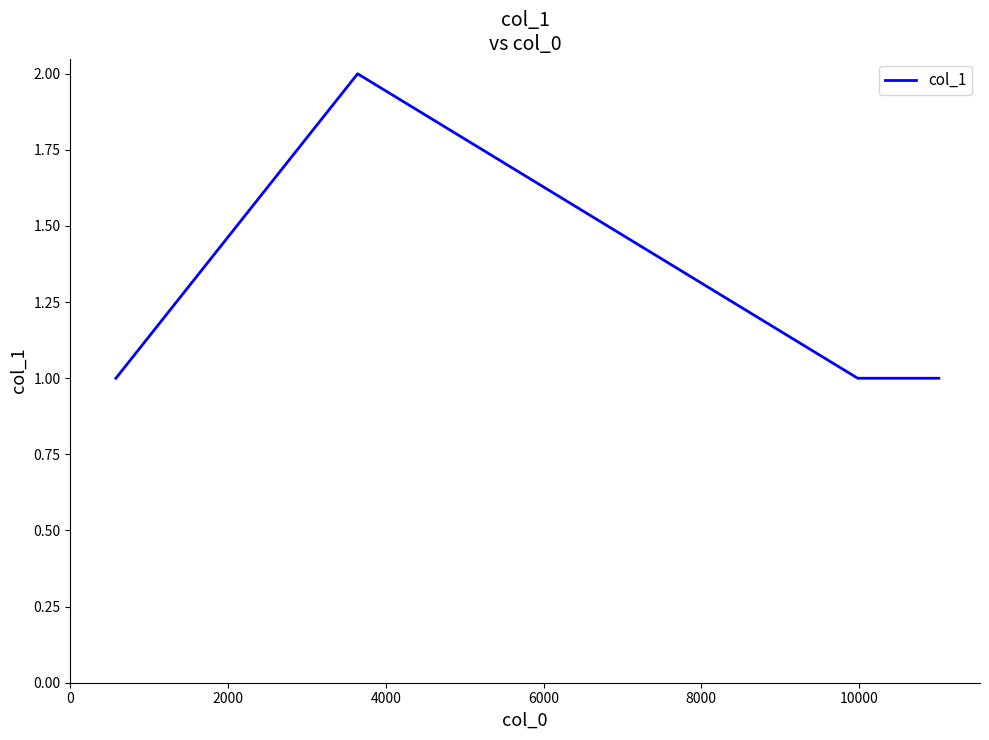

True or false: the data has more than 2 interior local peaks.

False